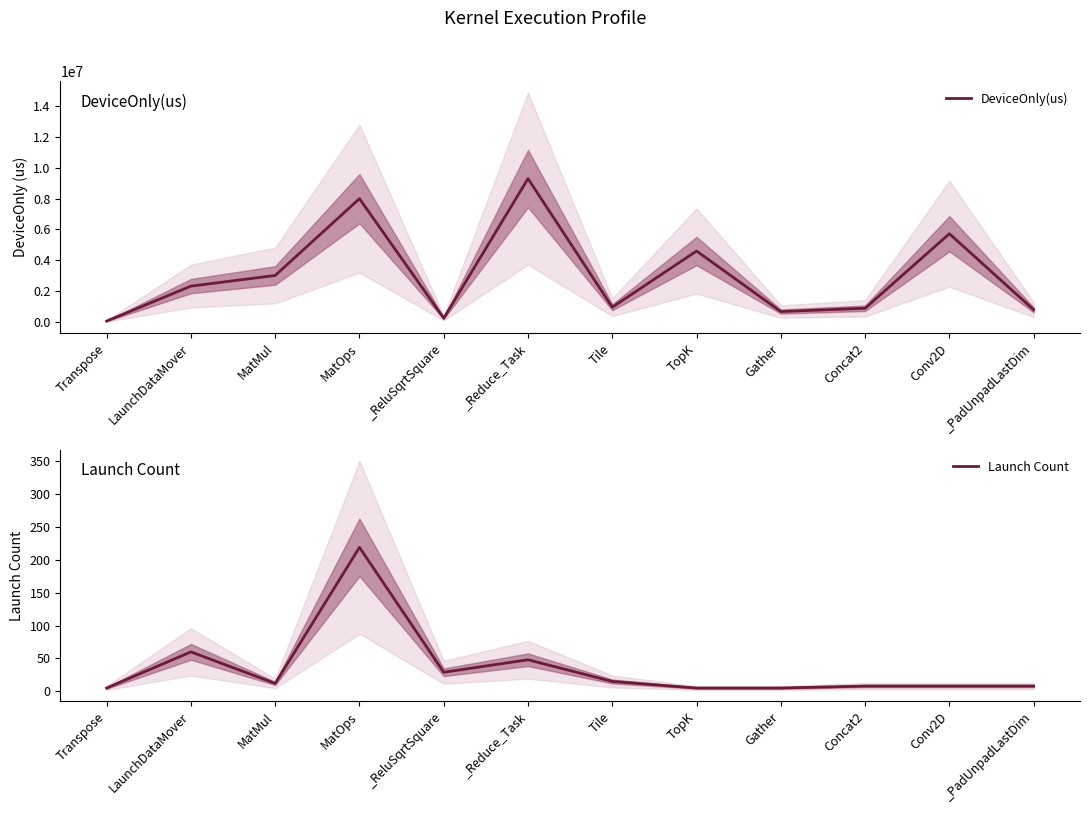

True or false: Launch Count has a value of 22.7 at _Reduce_Task.

False